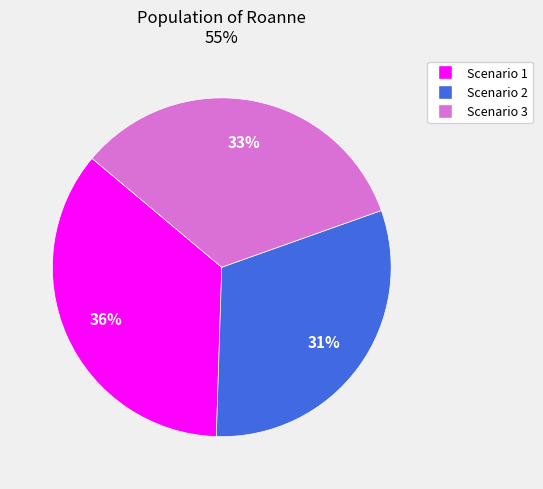

What percentage is the Scenario 2 slice, to the nearest percent?

31%